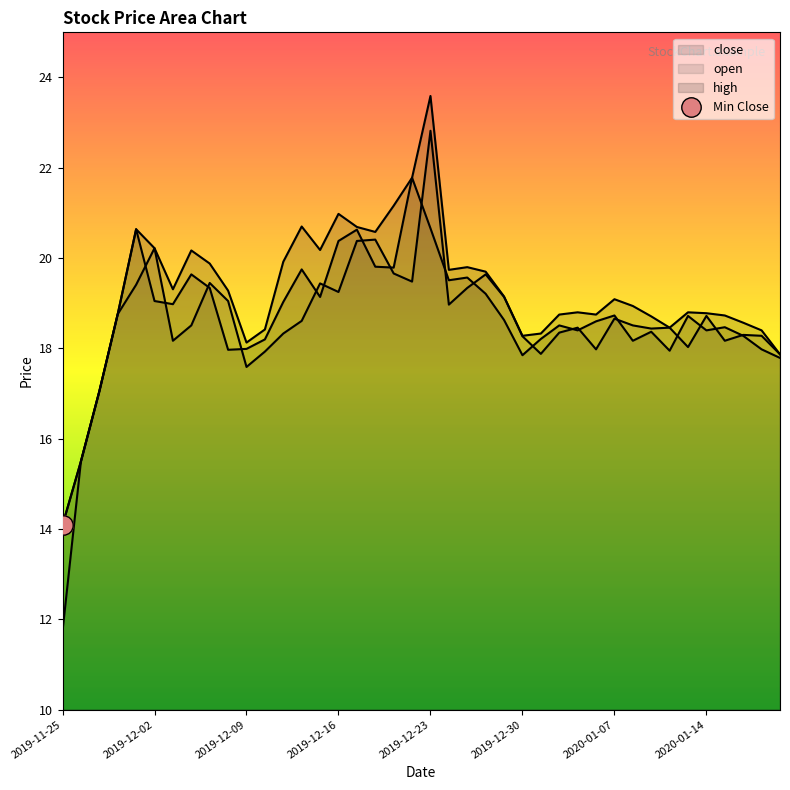

True or false: high and close cross at least once.

False